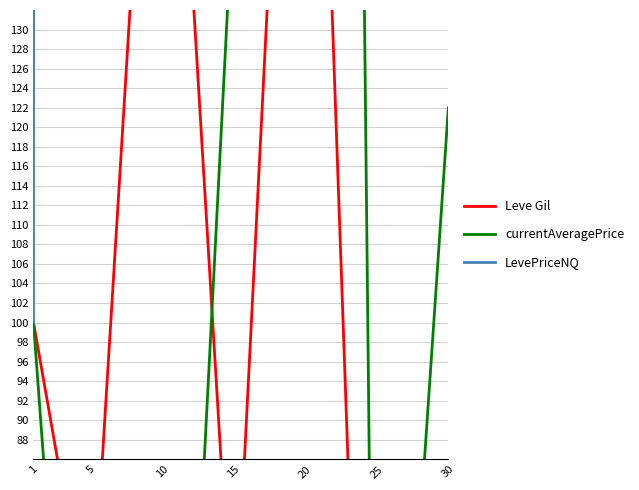

Reading right to left, extract all data points from this chart.

Leve Gil: 57.1	2.4	209.5	64.3	185.7	66.7	100.0
currentAveragePrice: 122.0	14.0	696.0	144.4	2.7	20.6	100.0
LevePriceNQ: 9817.9	11610.7	5976.1	170762.7	2225.4	17074.6	100.0